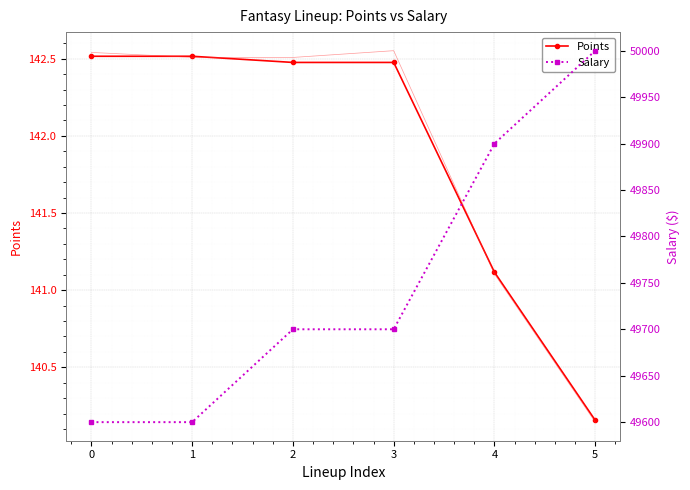

Rank the series at 1 from highest to lowest value.

Salary, Points